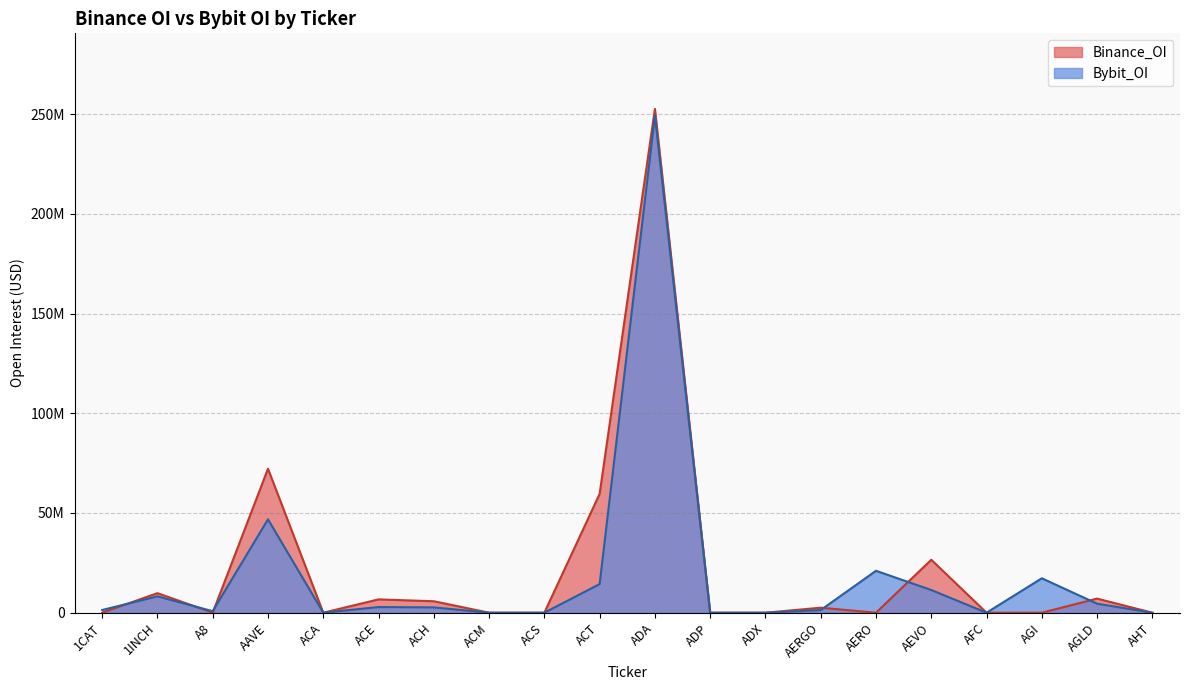

What is the label of the 12th point from the right?

ACS